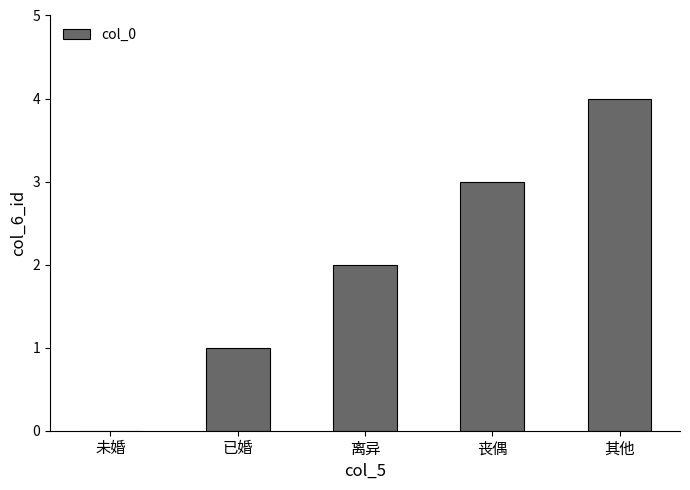

Which has a higher value, 其他 or 丧偶?

其他